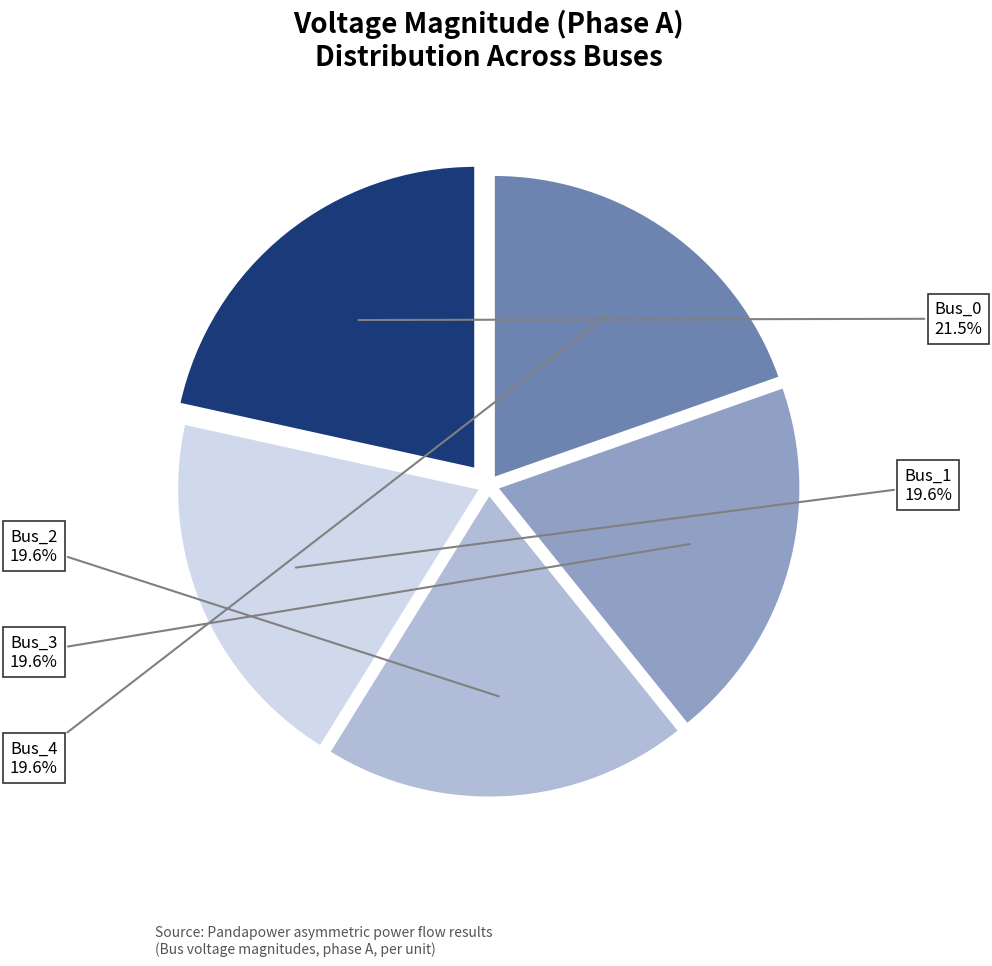

Is there any slice that represents more than half of the pie?

No